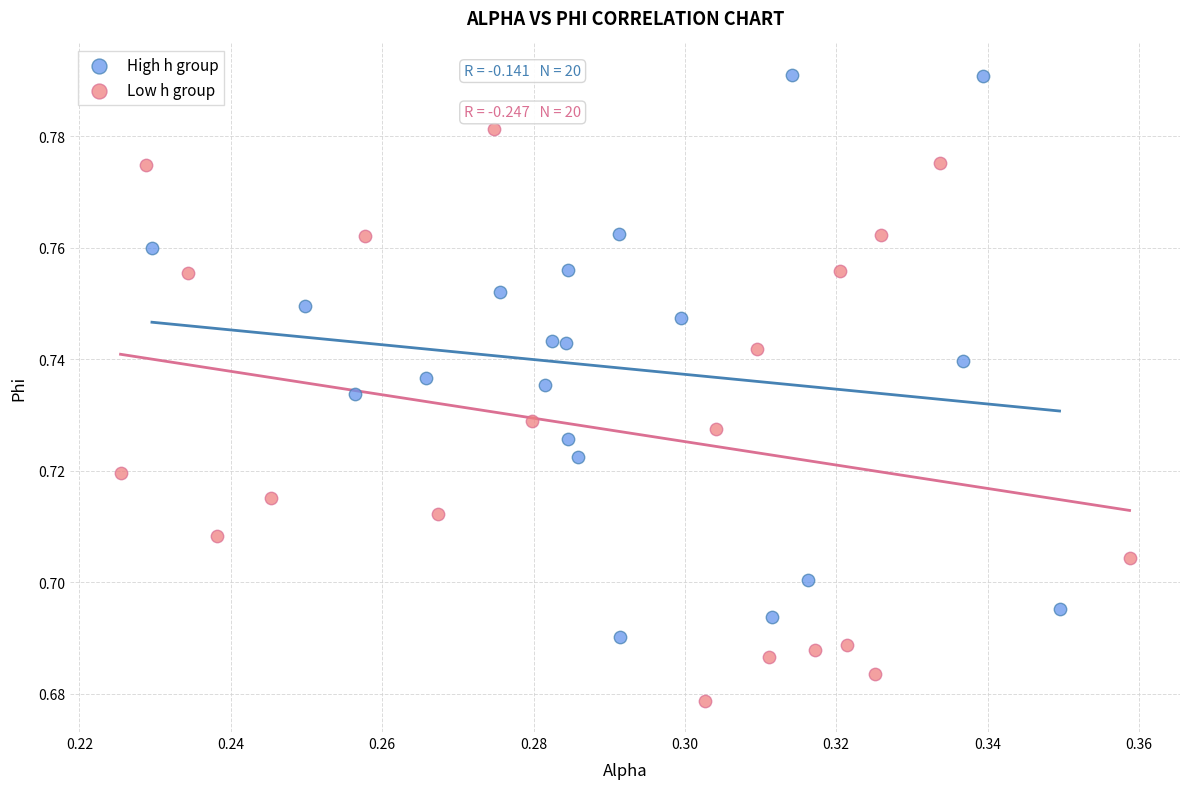

Which series contains the lowest Y value?

Low h group